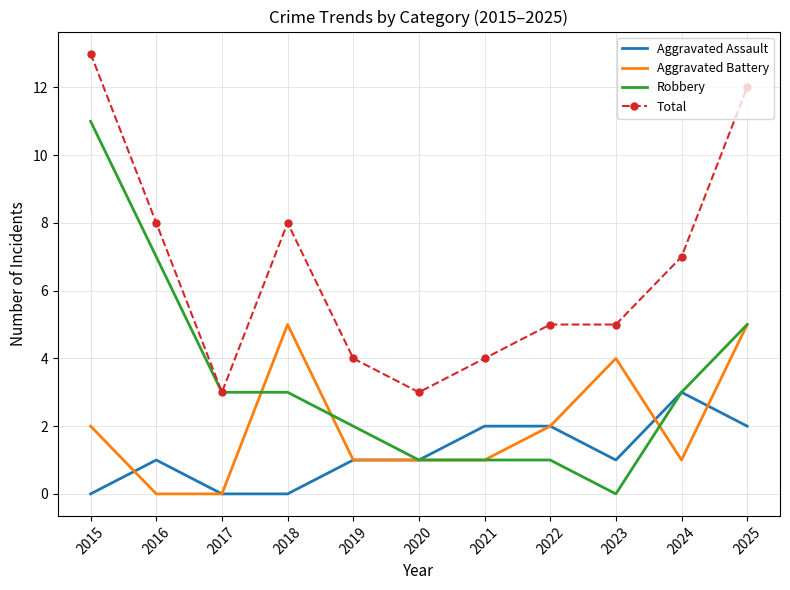

Which series has the largest total across all categories?

Total